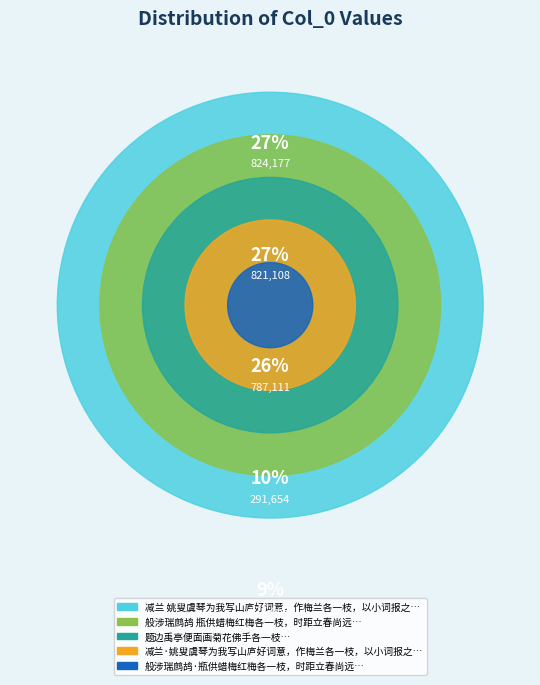

How much of the chart is everything except 题边禹亭便面画菊花佛手各一枝?

73.8%